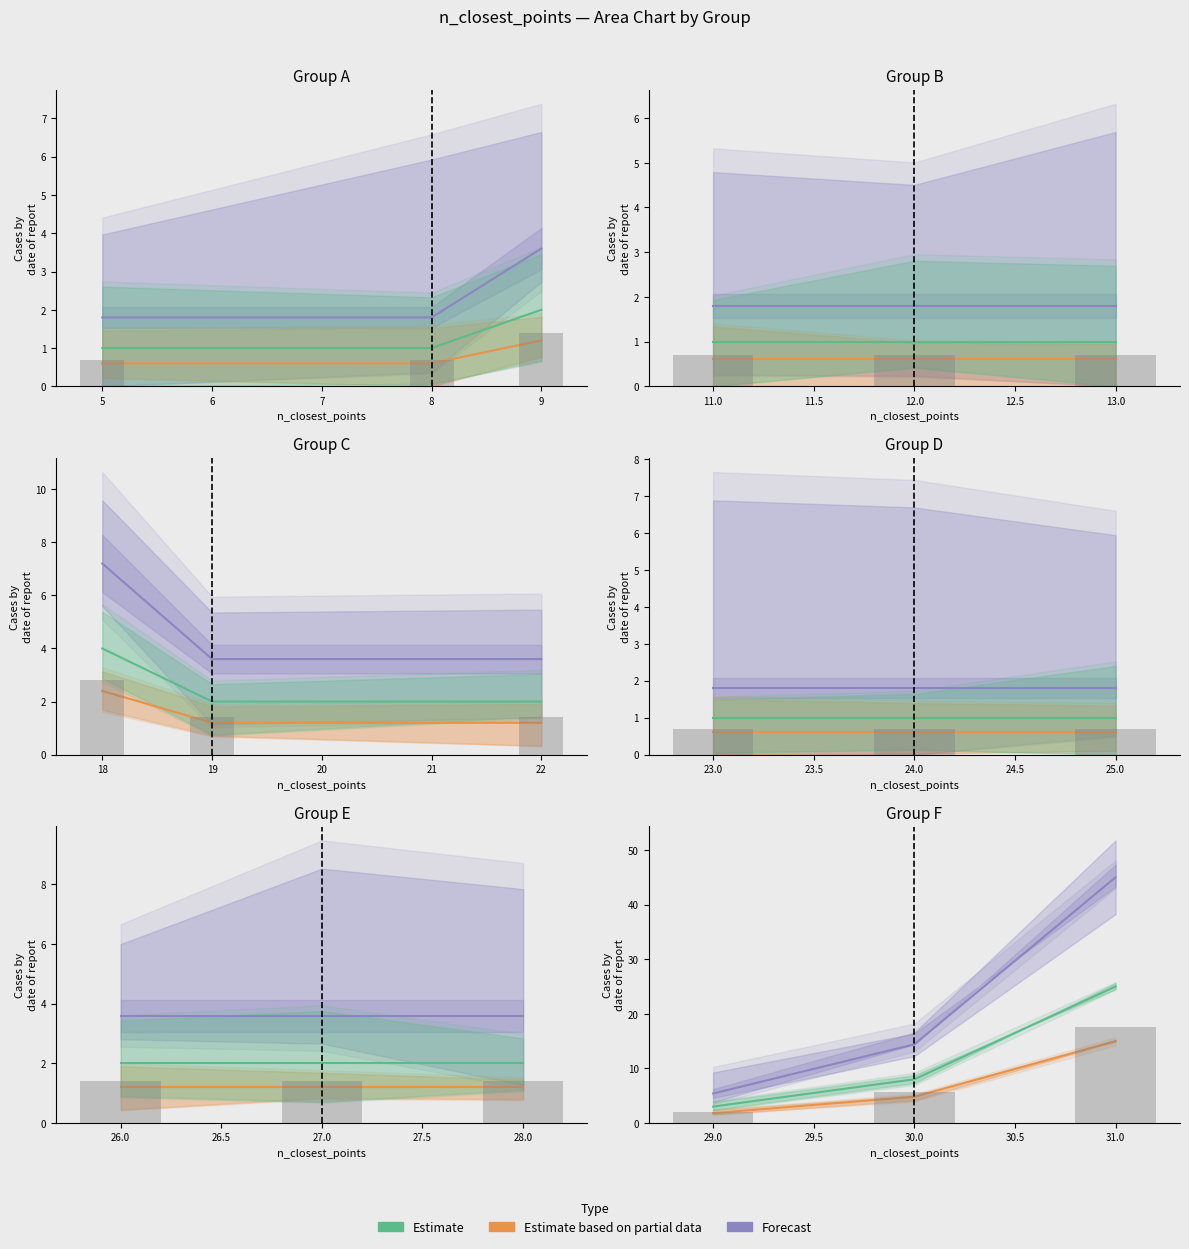

Does the chart contain stacked bars?

No